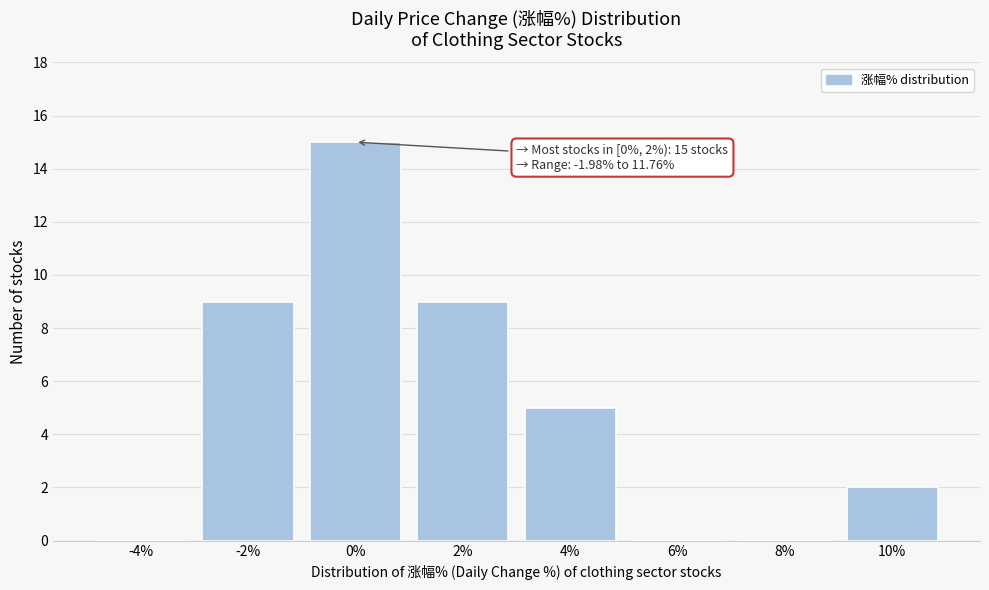

Reading right to left, list all the values displayed in this chart.

10%=2	8%=0	6%=0	4%=5	2%=9	0%=15	-2%=9	-4%=0